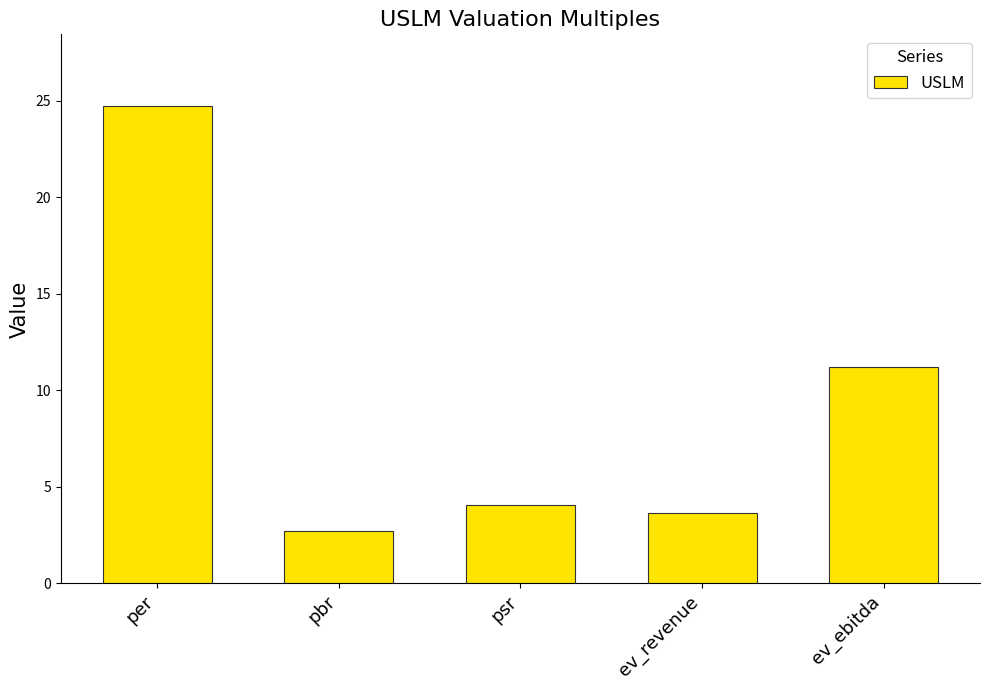

At which label is the value closest to 13?

ev_ebitda